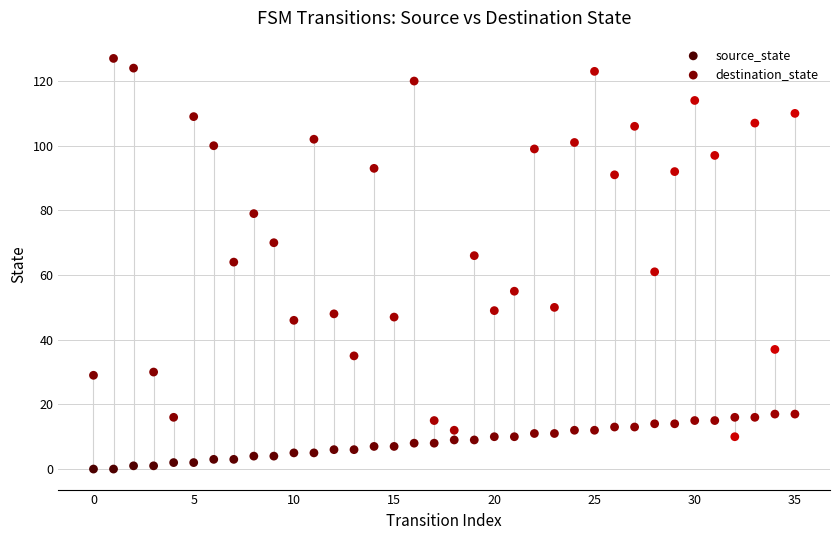

Across all data points, what is the range of Y values (max minus min)?

127